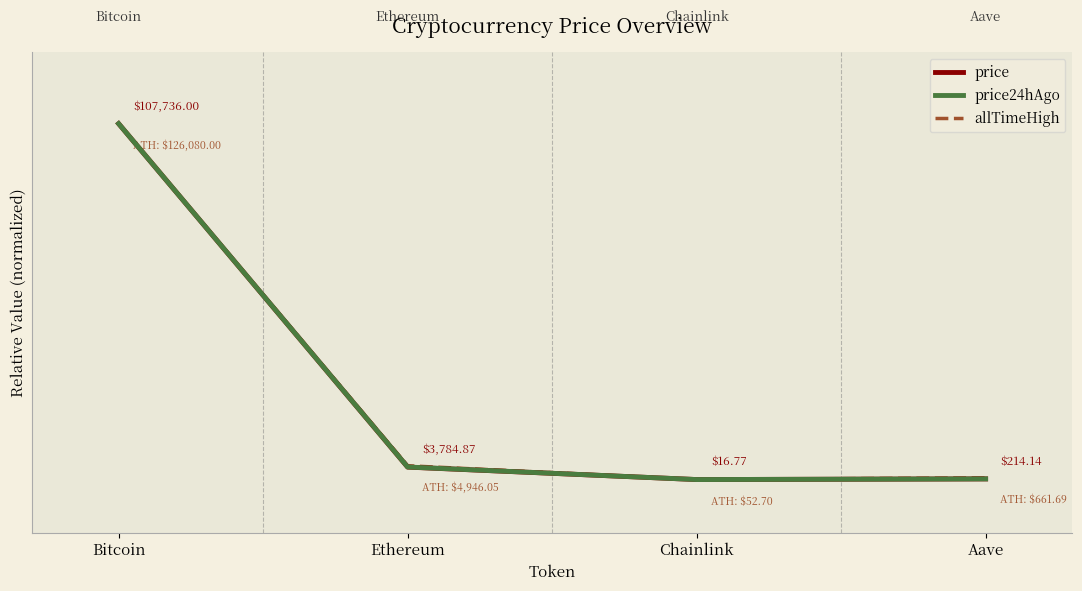

True or false: price and allTimeHigh cross at least once.

False